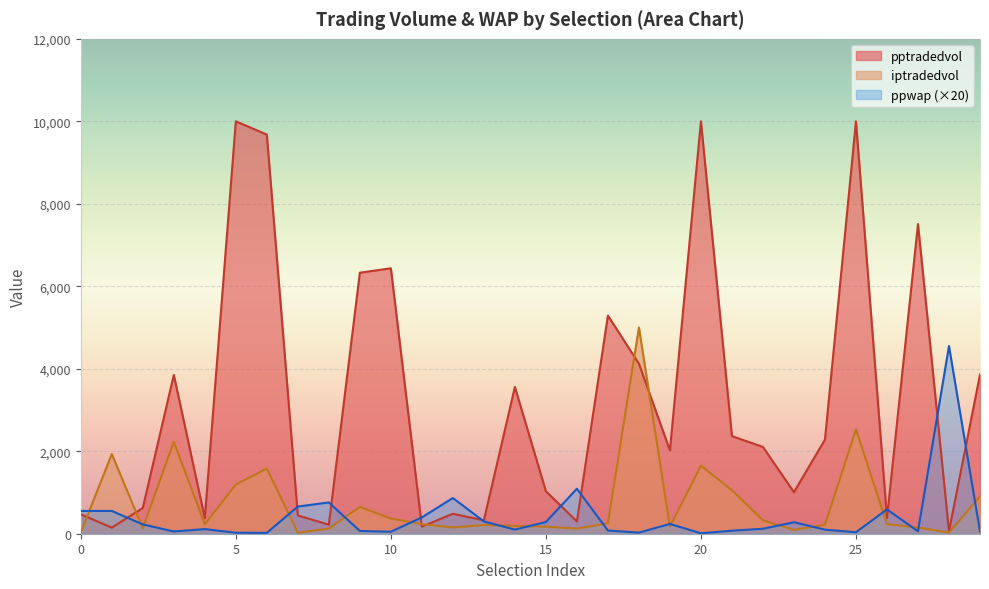

What is the approximate value of ppwap at 19?

237.4